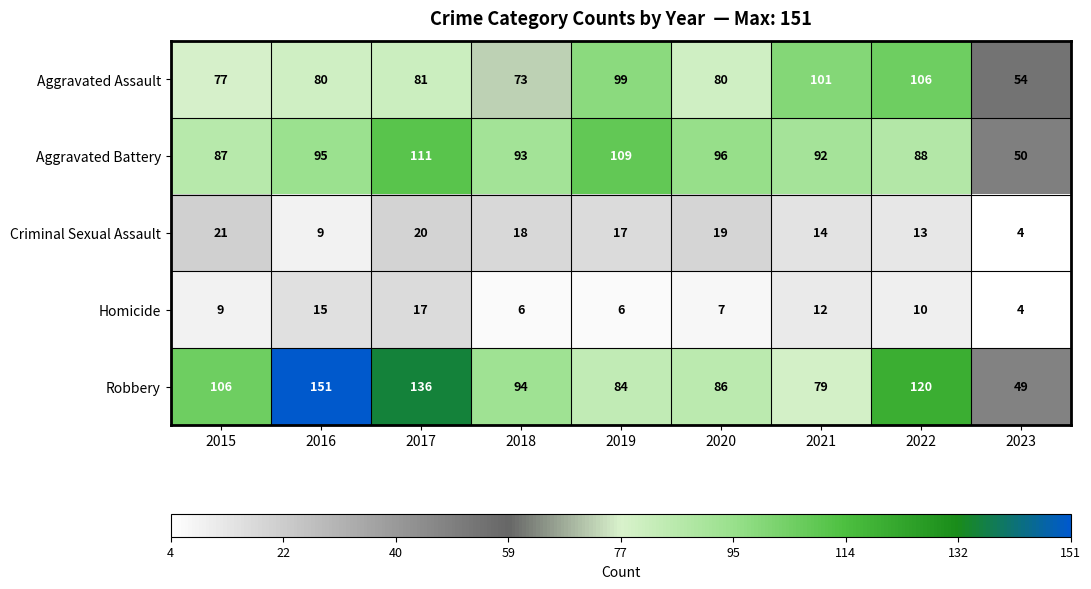

At how many categories does at least one series exceed 50?

9